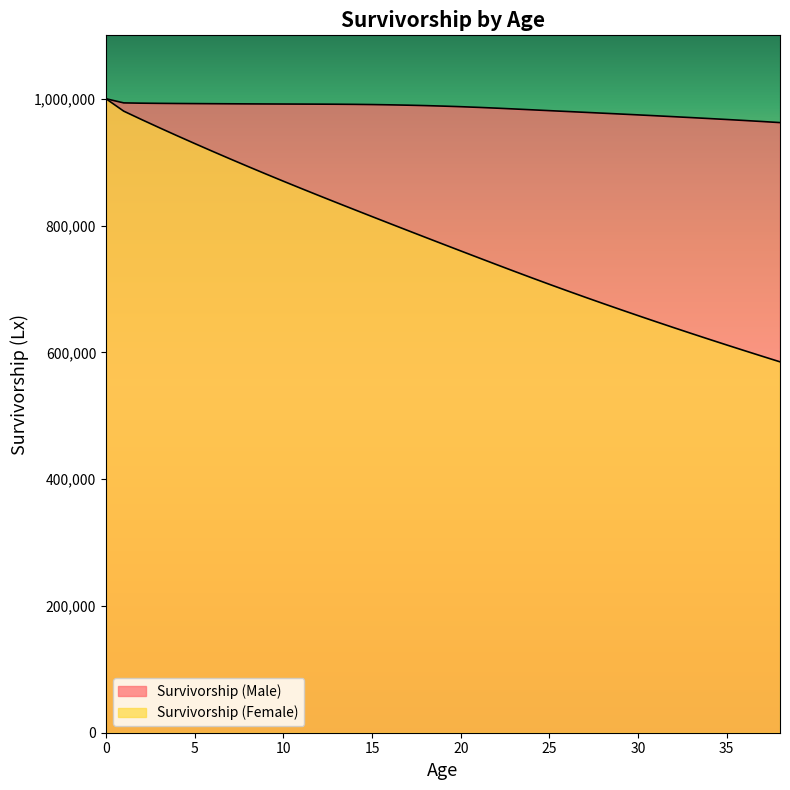

How many values in the Survivorship (Female) series are below 770687?

19